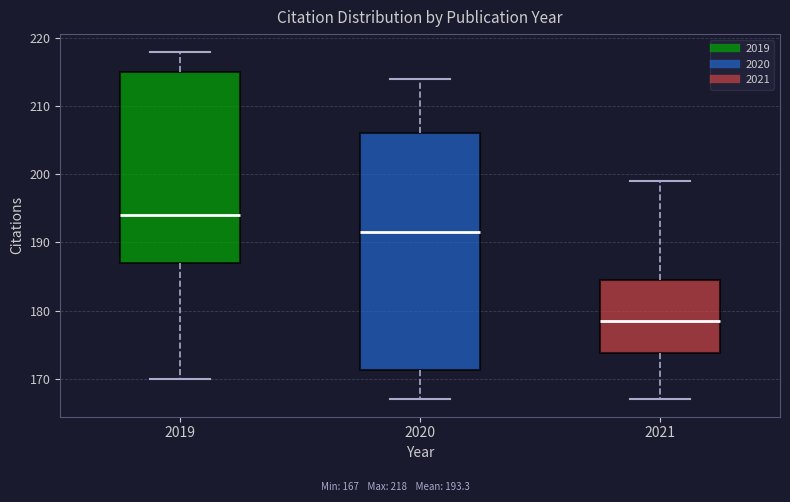

Reading left to right, transcribe this box plot: for each box, give where its median line is, the range the box spans, and where its two whiskers end, as read against the y-axis. The values are not printed on the chart, so give them approximately, as read against the axis.

2019: median 194, box 187 to 215, whiskers 170 to 218
2020: median 192, box 171 to 206, whiskers 167 to 214
2021: median 179, box 174 to 185, whiskers 167 to 199